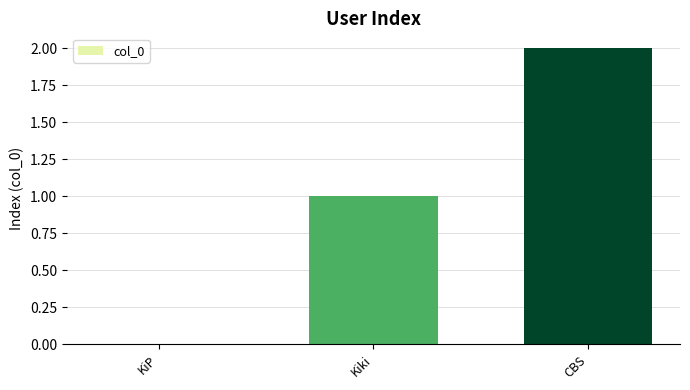

Which label corresponds to the largest value in the chart?

CBS